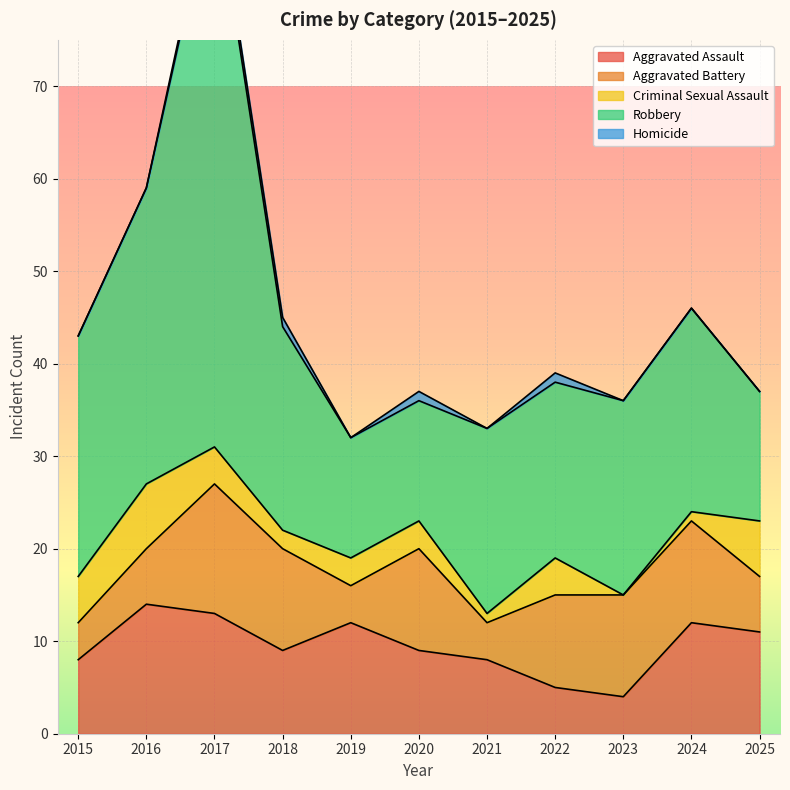

At which category is the sum across all series the highest?

2017